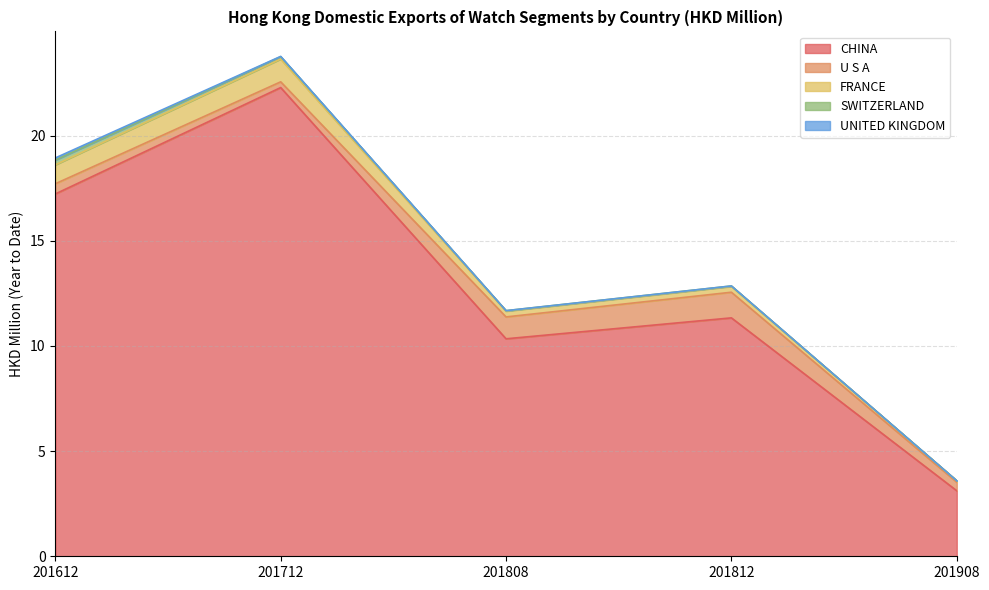

What is the spread (max minus min) of values at 201812?

11.3